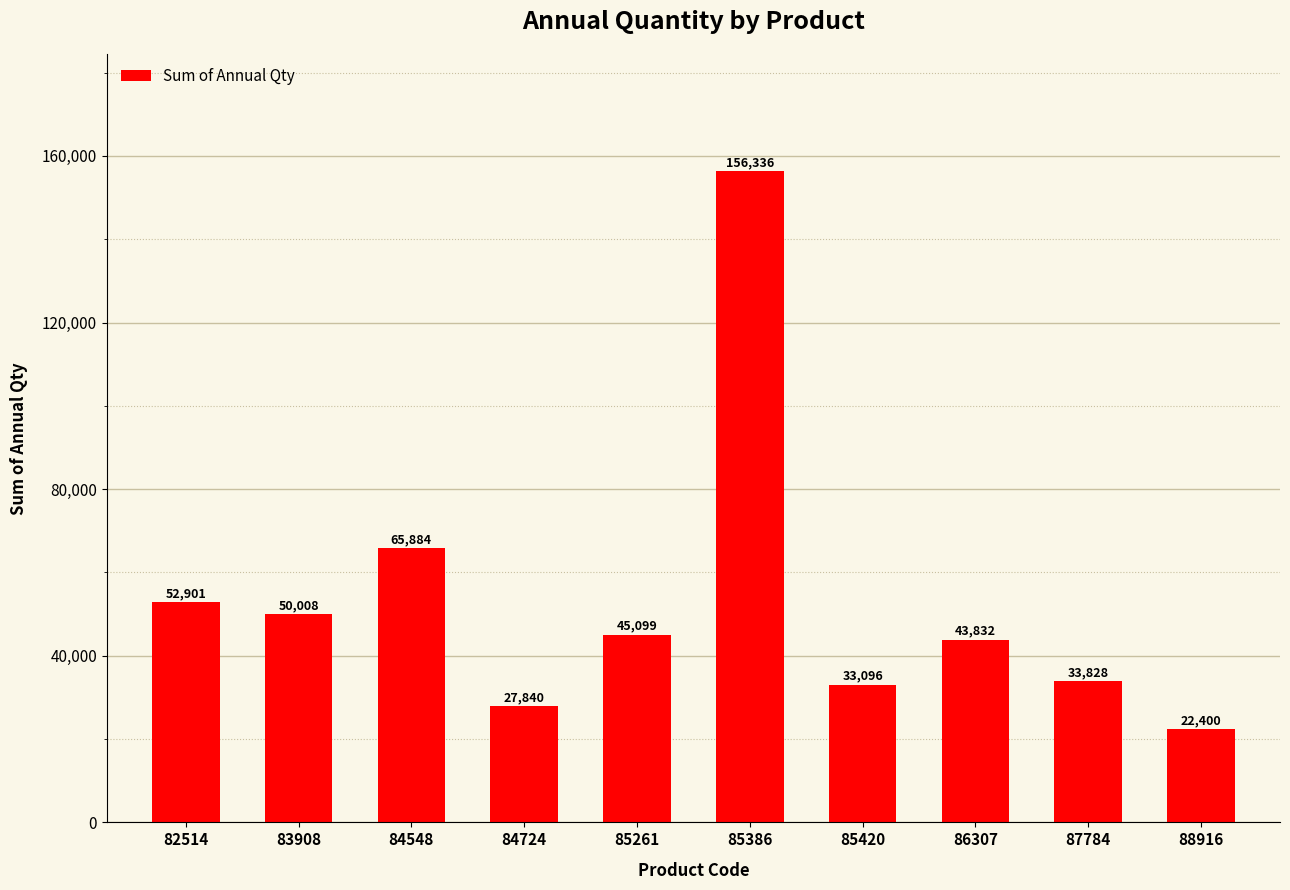

Are the bars grouped side by side (vs. stacked)?

No